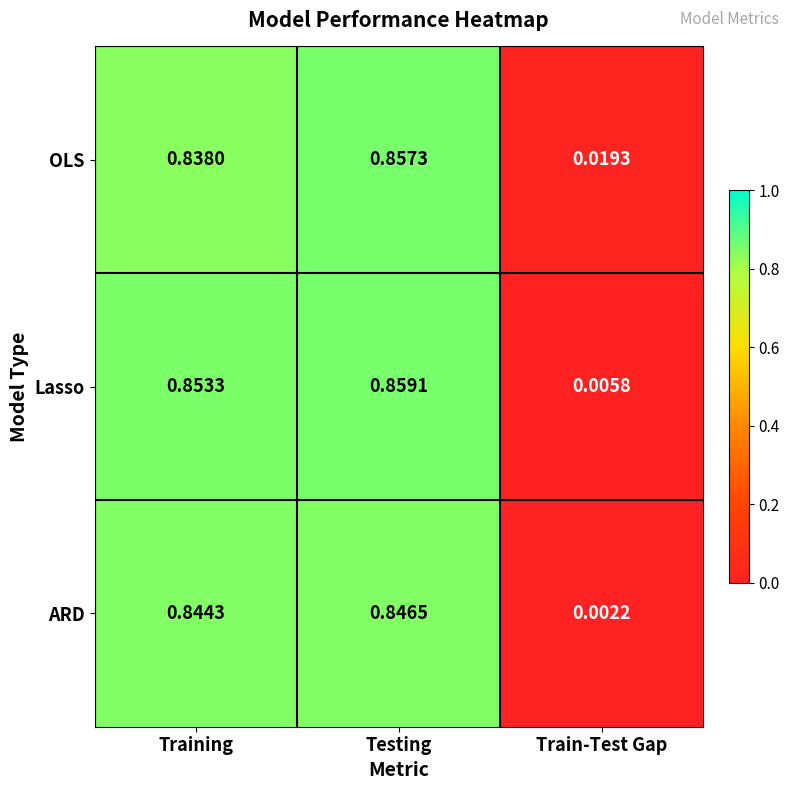

Which series has the largest range (max minus min)?

Lasso